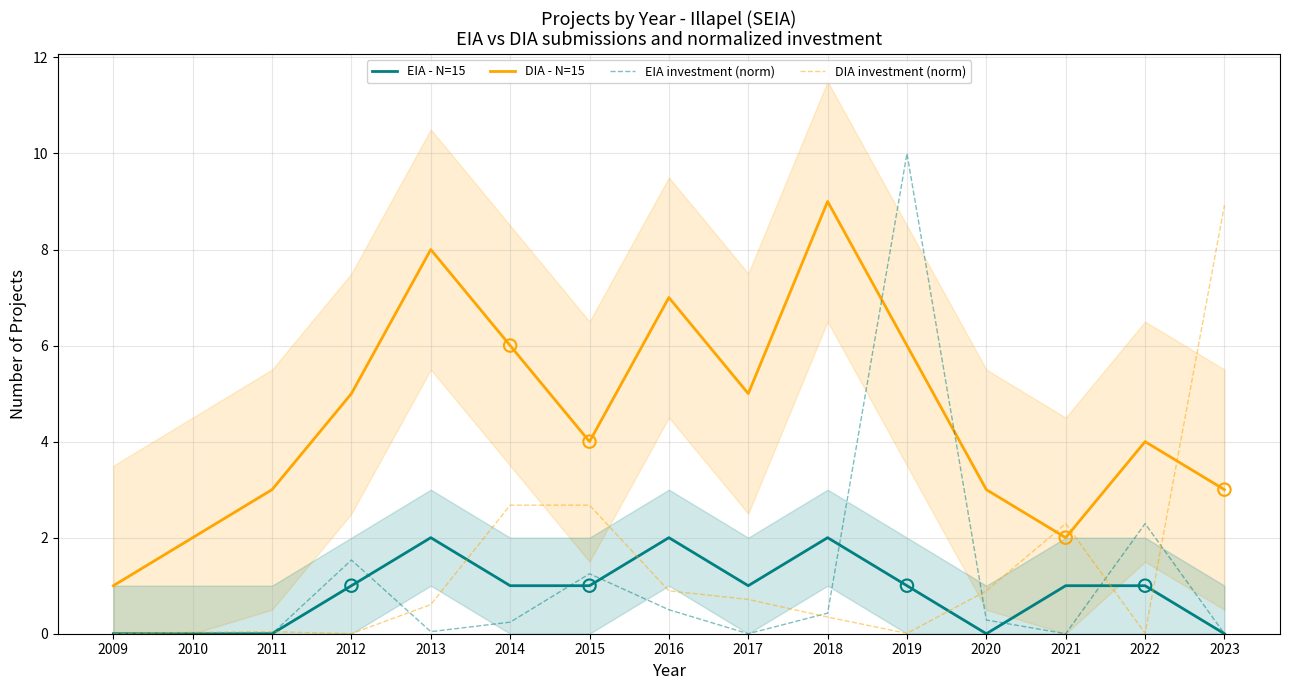

Which series contains the lowest Y value?

EIA - N=15